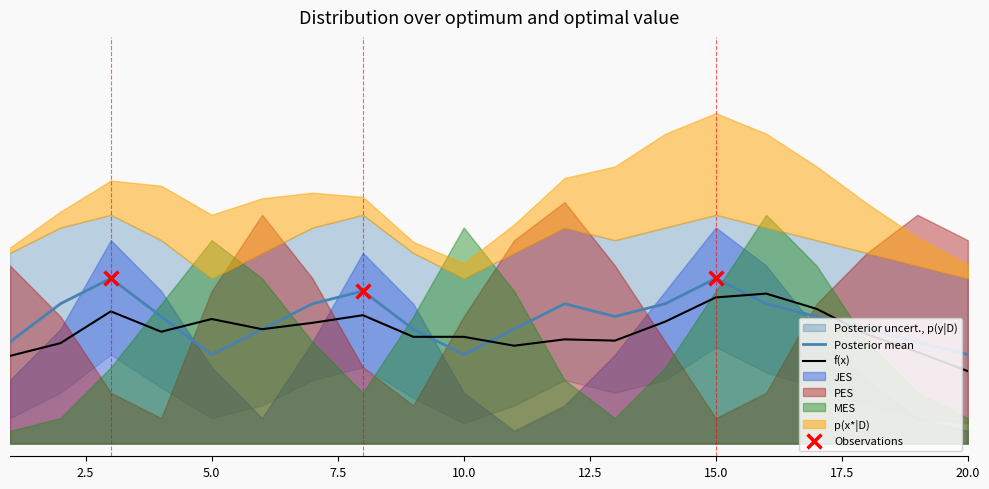

Which series contains the lowest Y value?

JES